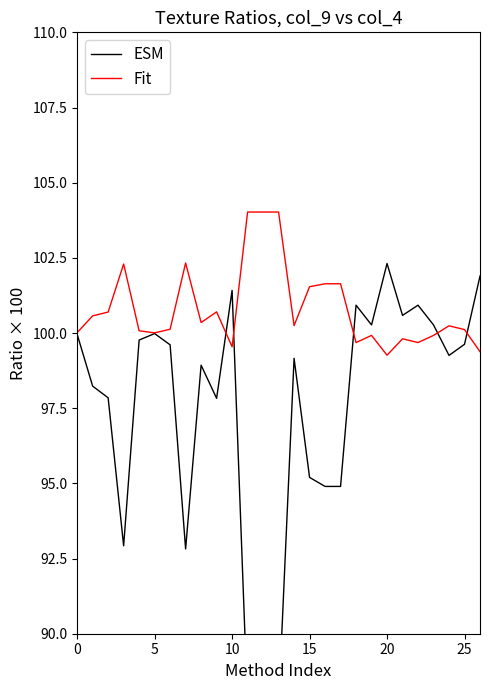

The value of Fit at 0 is 69.3. True or false?

False